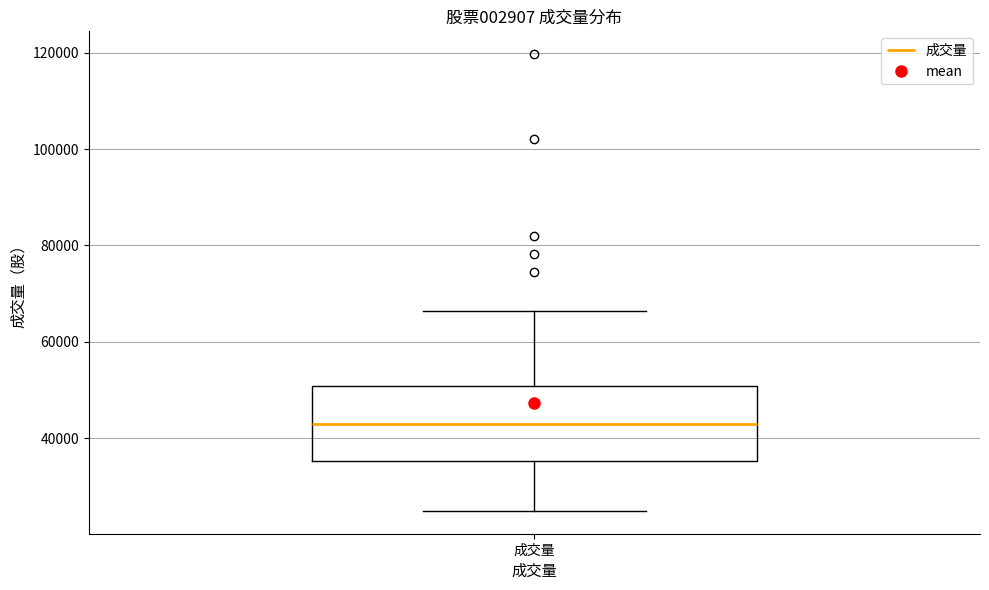

Read this box plot against the y-axis: the position of the median line, the range covered by the box, and the ends of both whiskers. The values are not printed on the chart, so give them approximately, as read against the axis.

median 42000, box 36000 to 50000, whiskers 24000 to 66000